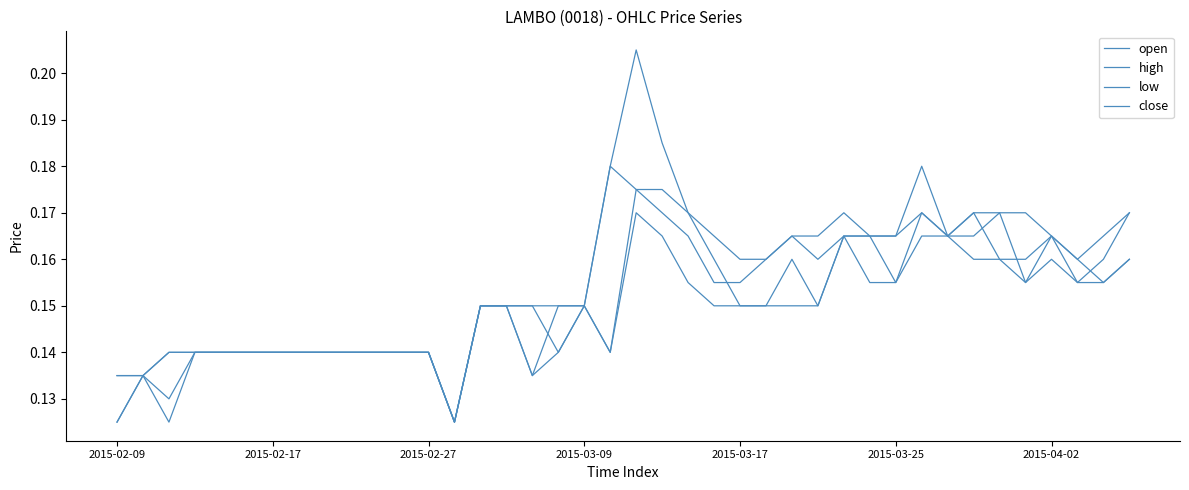

Rank the series by their average value, from highest to lowest.

high, close, open, low